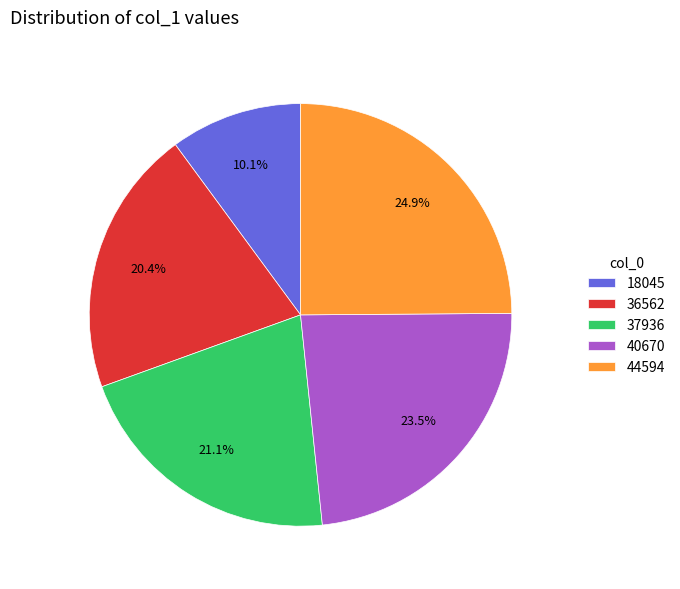

Which has a higher value, 18045 or 44594?

44594